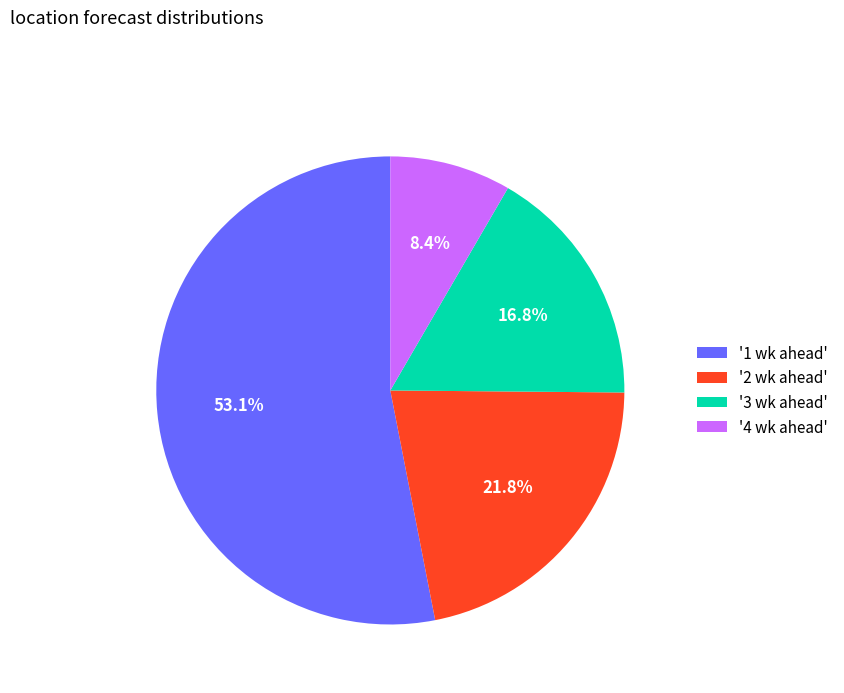

Does any single category account for the majority?

Yes